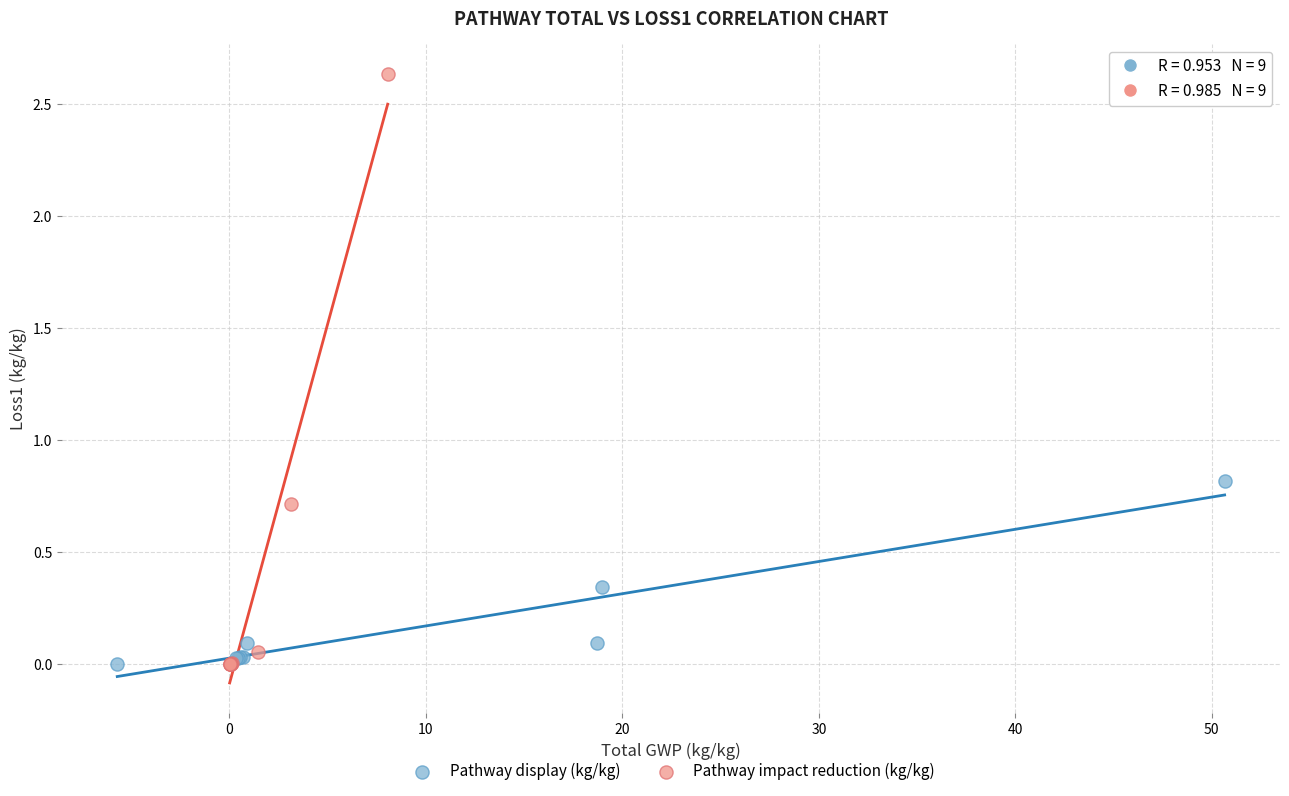

Which series contains the highest Y value?

Pathway impact reduction (kg/kg)